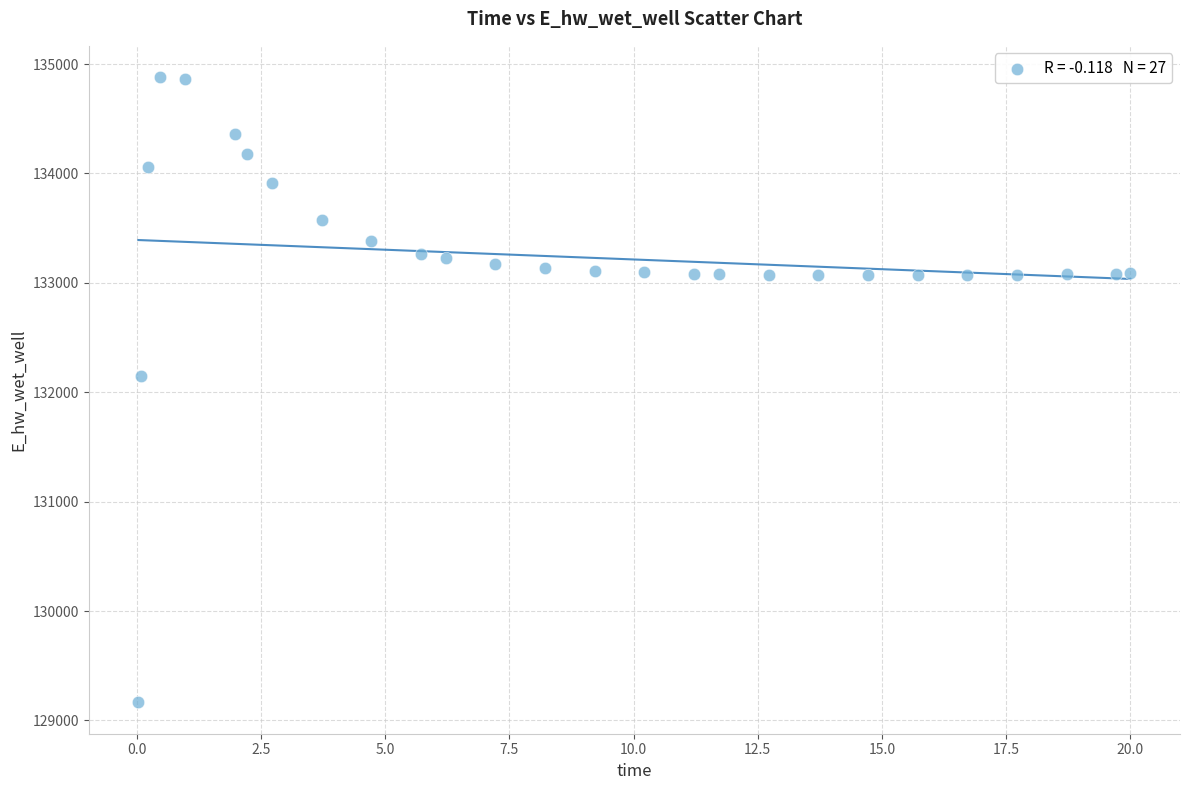

What Y value in the scatter plot is closest to 132022?

132146.8